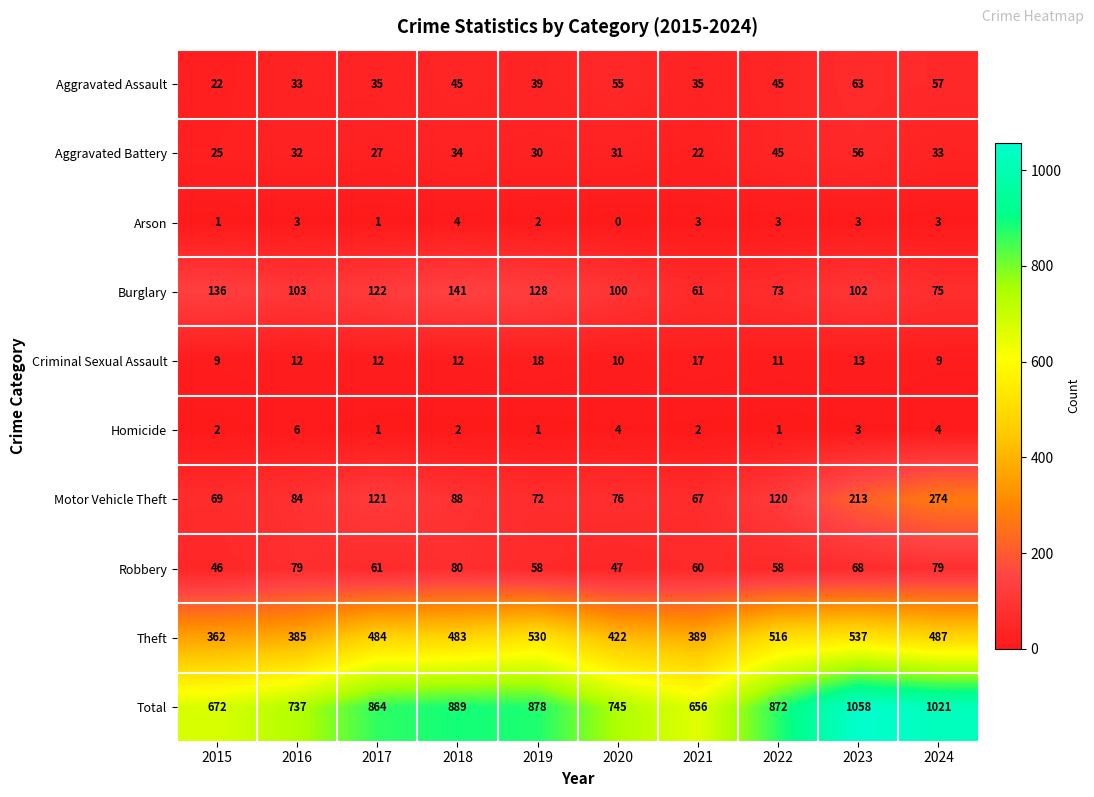

Where does the Robbery series first go above 61?

2016